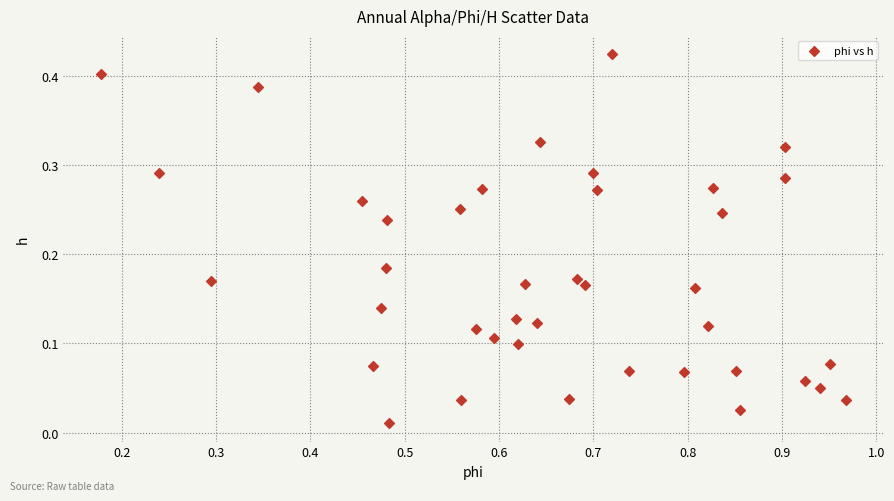

What is the range of X values (max minus min)?

0.8